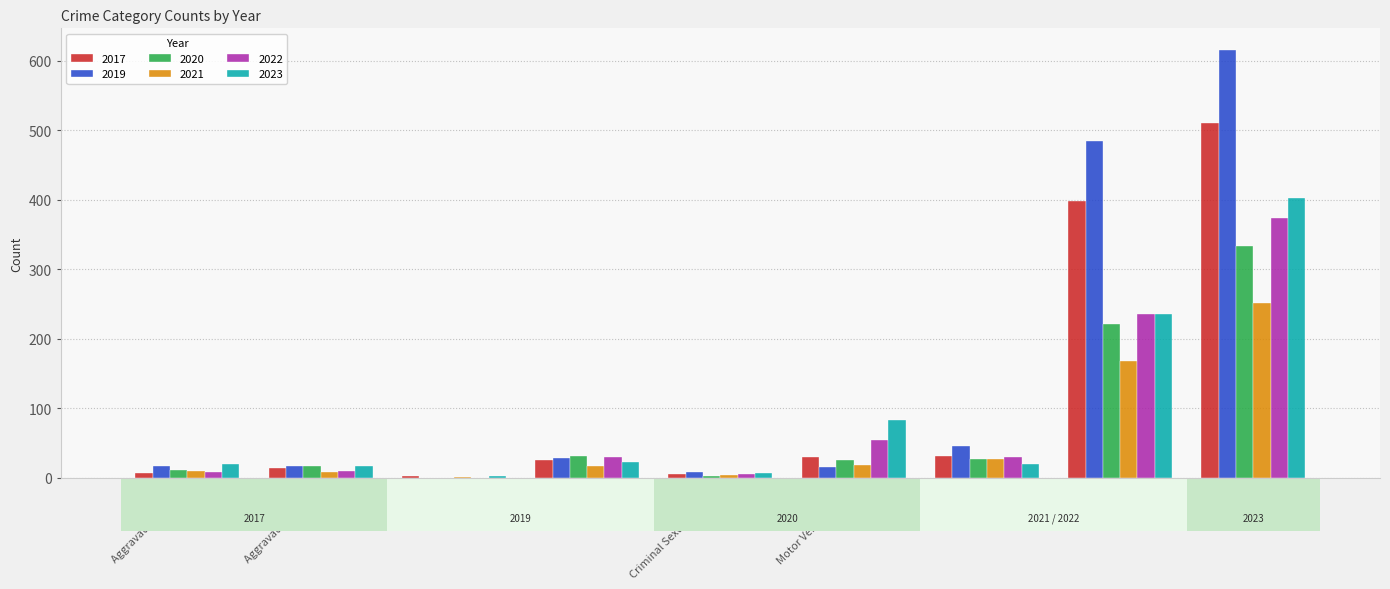

Which series changed the most between Arson and Robbery?

2019